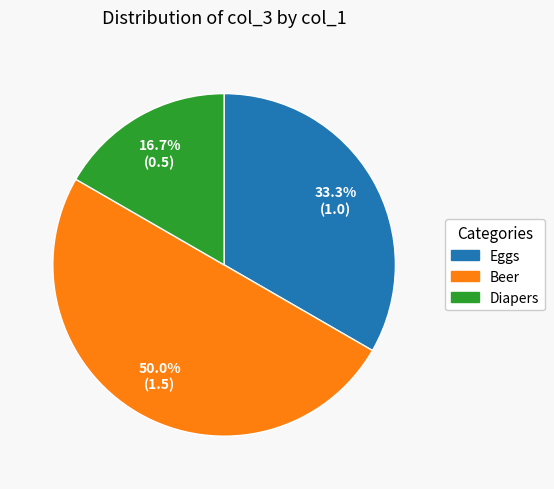

True or false: Beer accounts for 23% of the total.

False